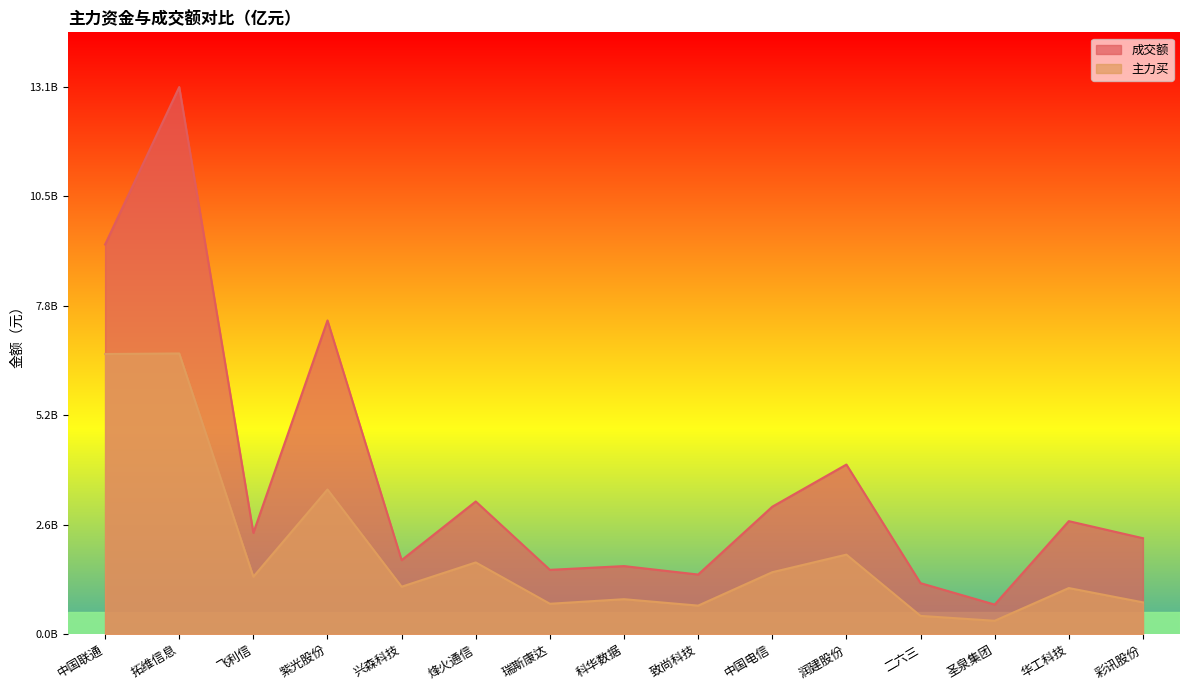

Does the chart display data point markers on the line(s)?

No